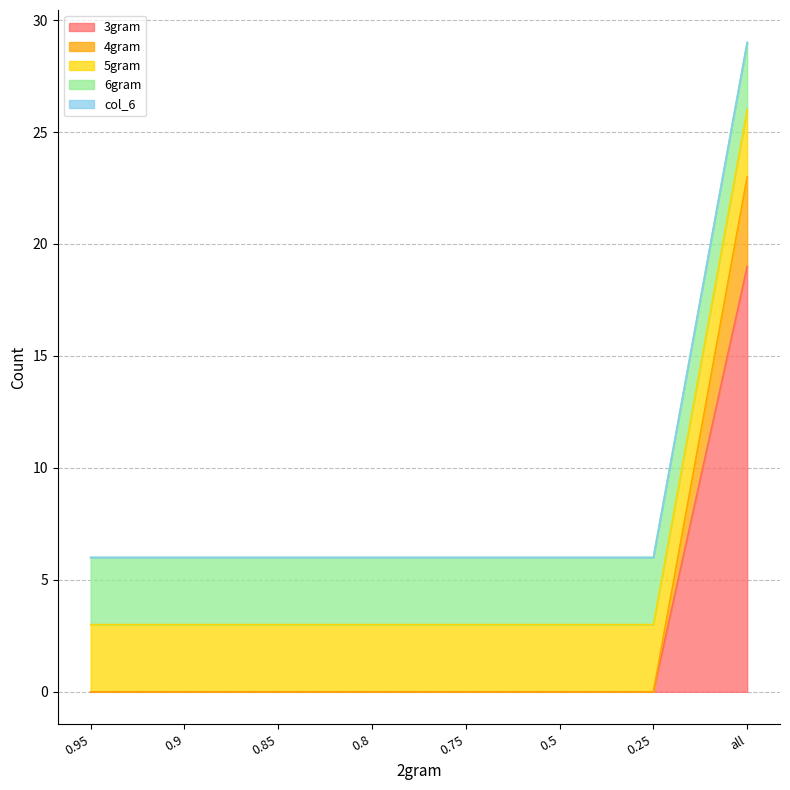

Does the chart display data point markers on the line(s)?

No